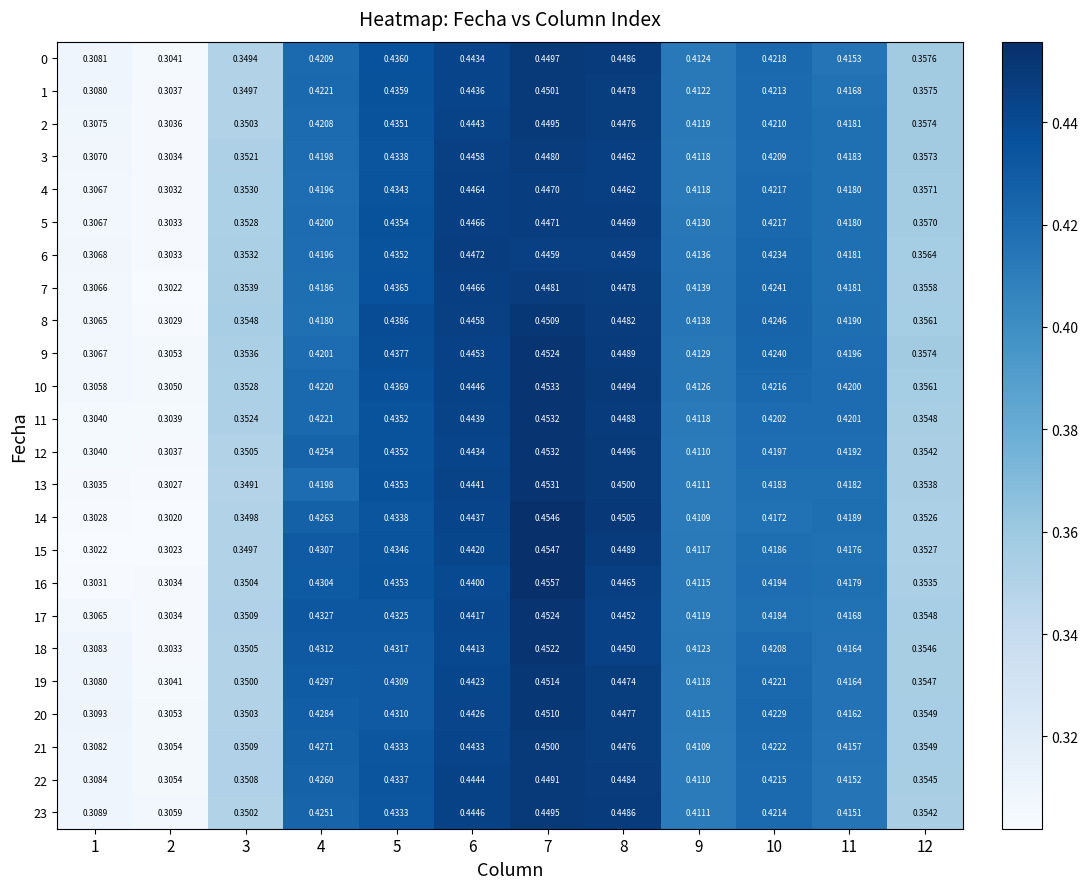

Is the value of 19 at 2 greater than the value of 22 at 10?

No